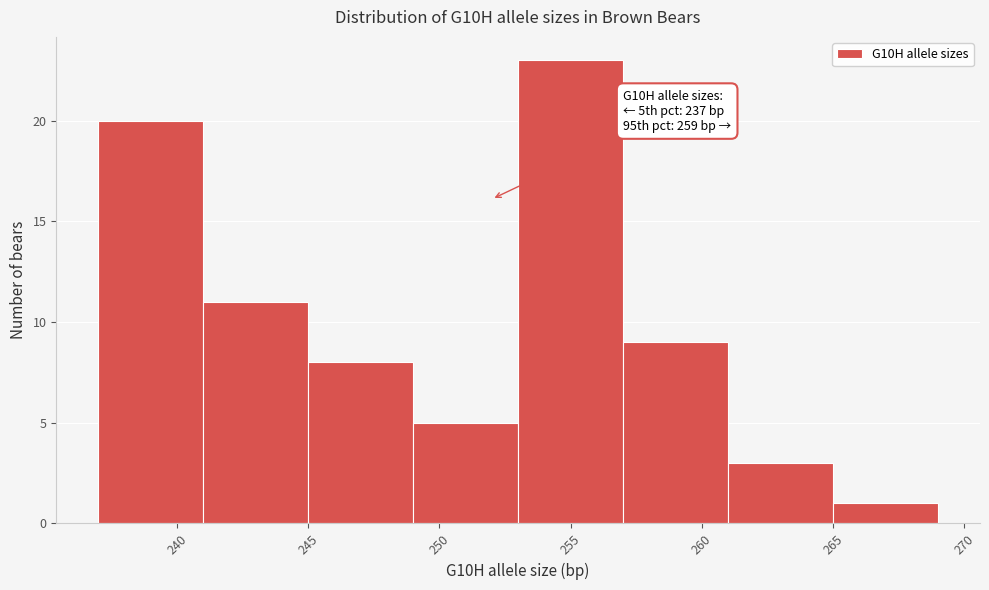

Which range on the x-axis has the tallest bar?

253 to 257